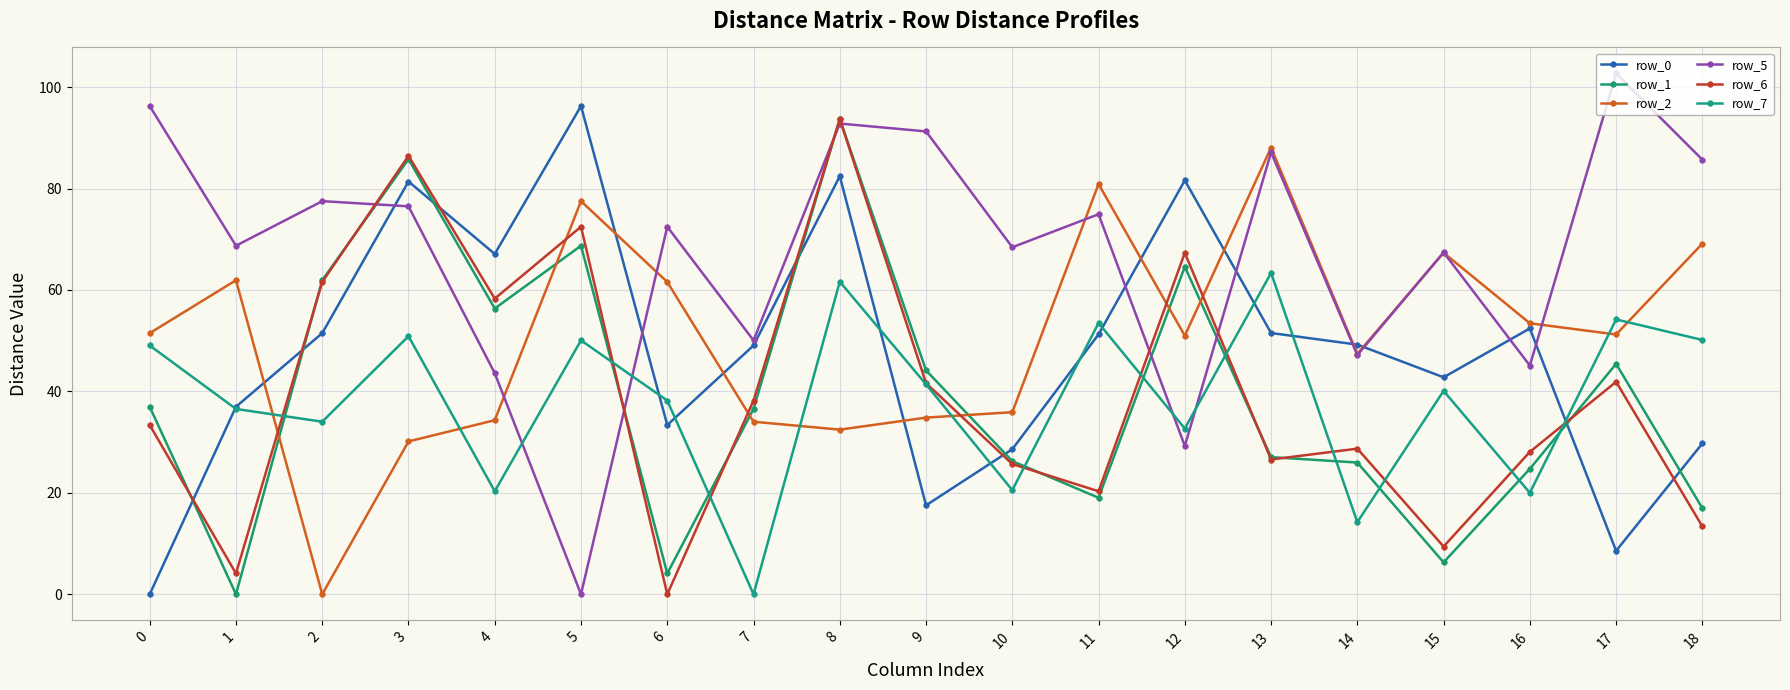

Is it true that row_6 equals 28.1 at 16?

True